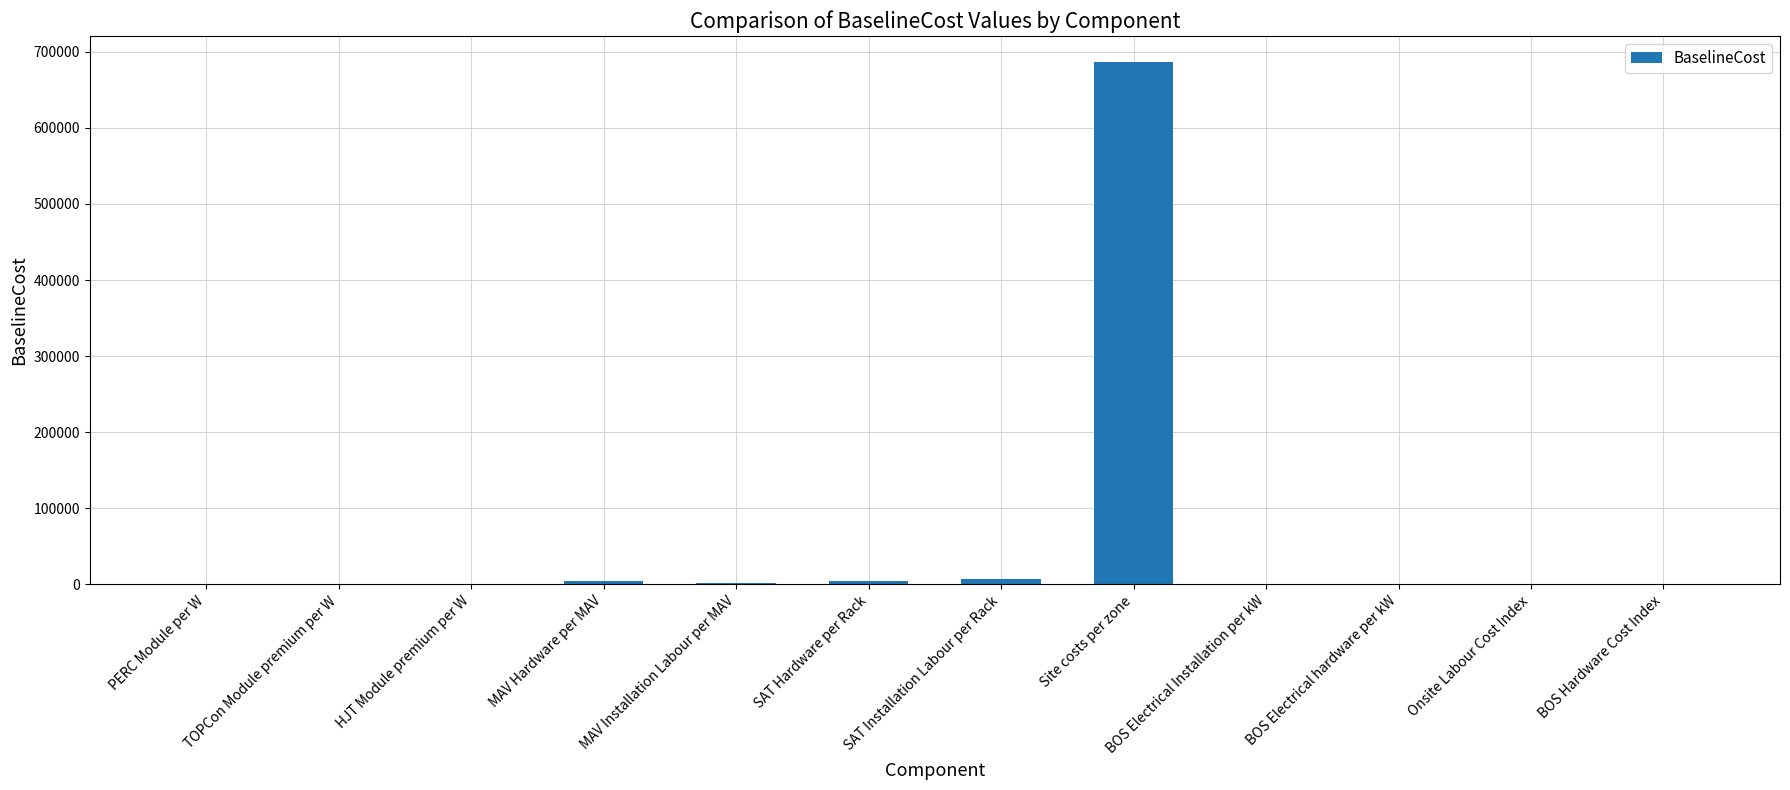

Which label corresponds to the largest value in the chart?

Site costs per zone